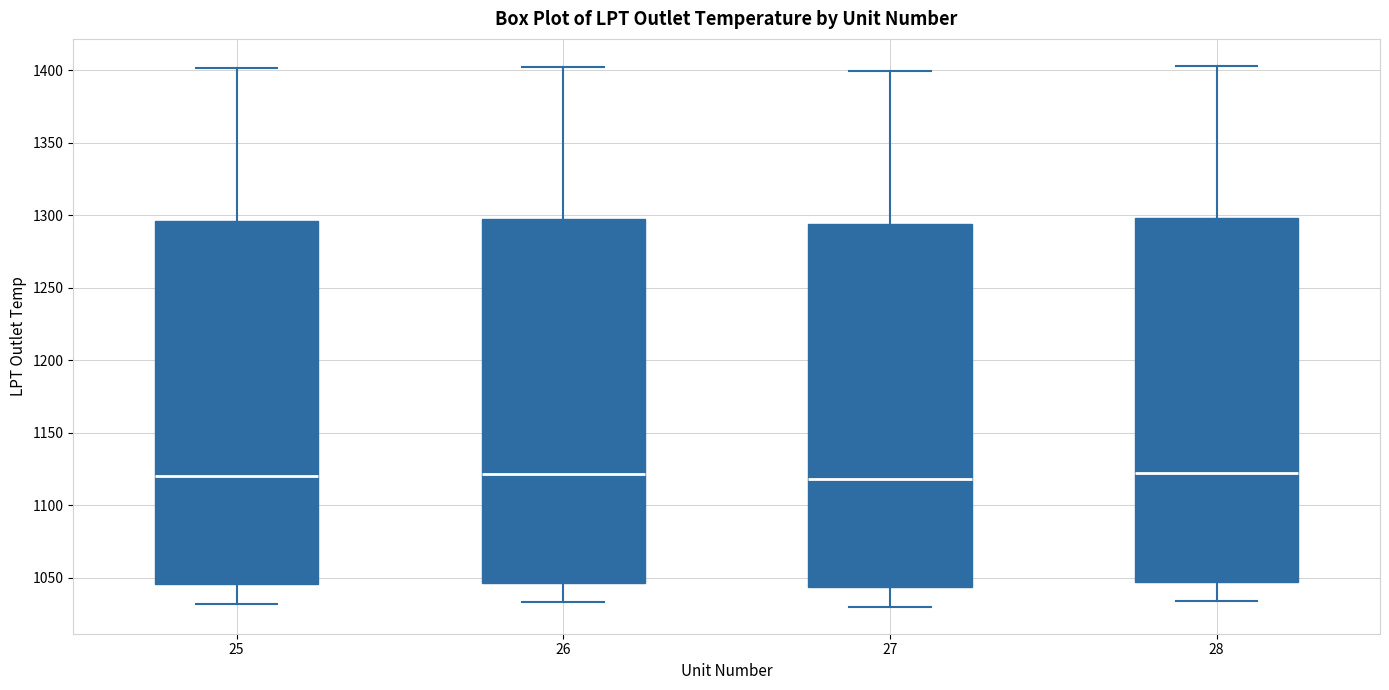

Where is the upper edge of the box at x = 27 on the y-axis? The values are not printed on the chart, so give them approximately, as read against the axis.

1295